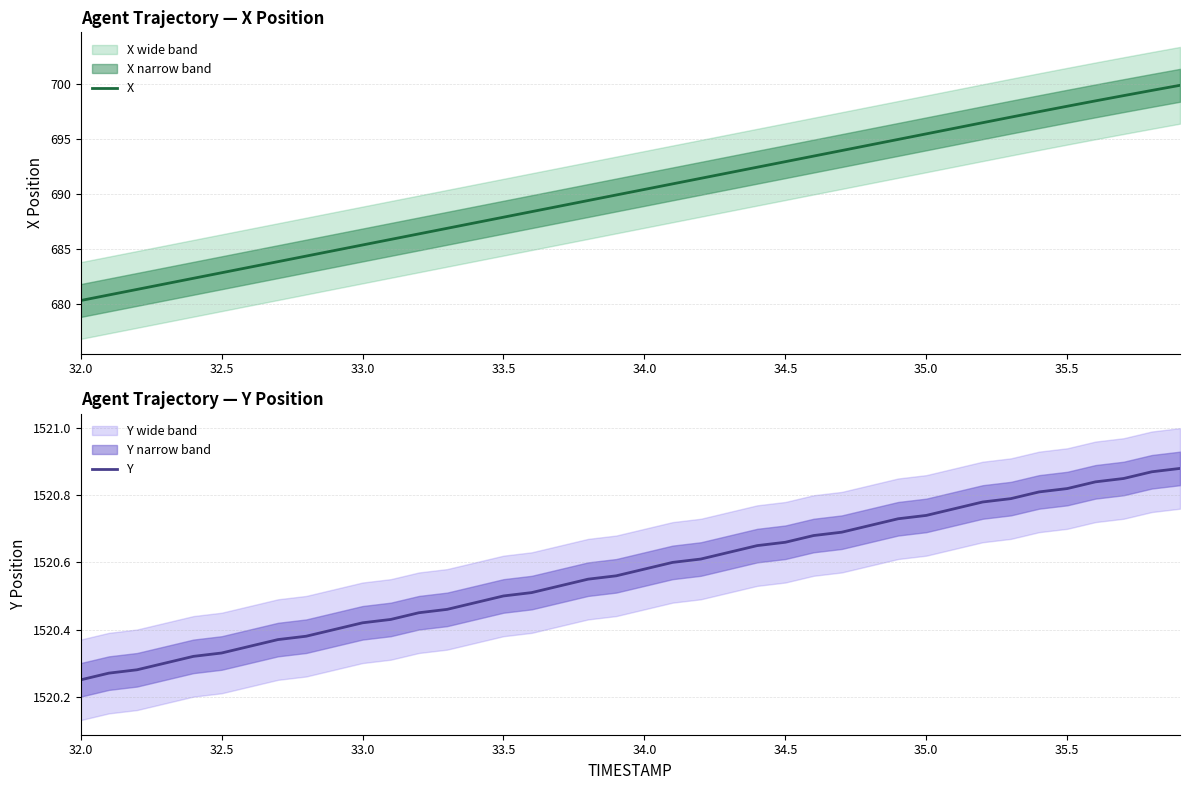

What is the maximum value for X?

699.9